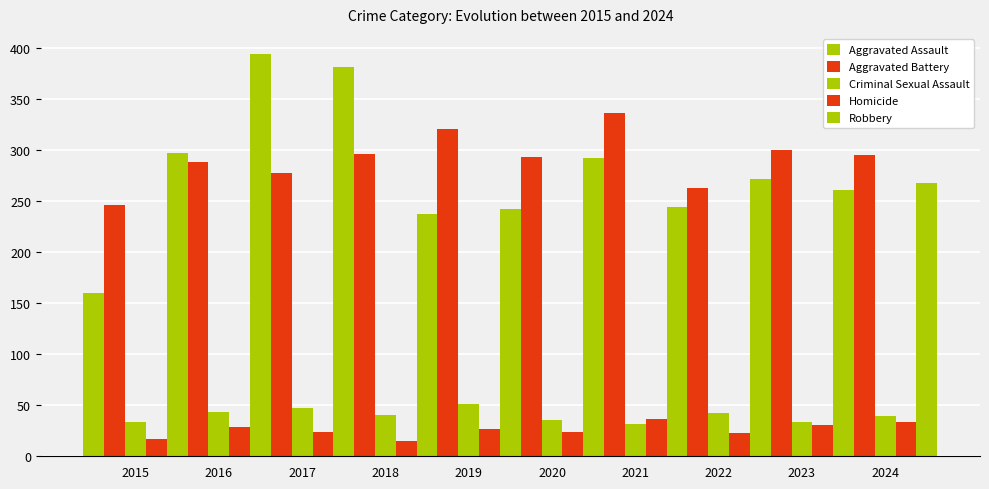

What is the difference between the maximum and minimum values in the Aggravated Battery series?

90